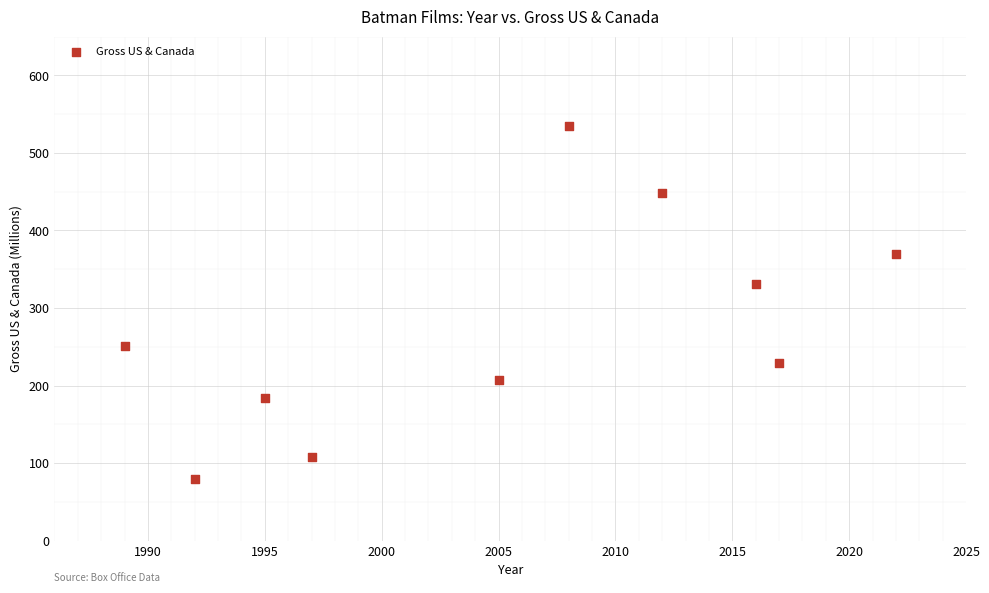

What is the average Y value?

274.2